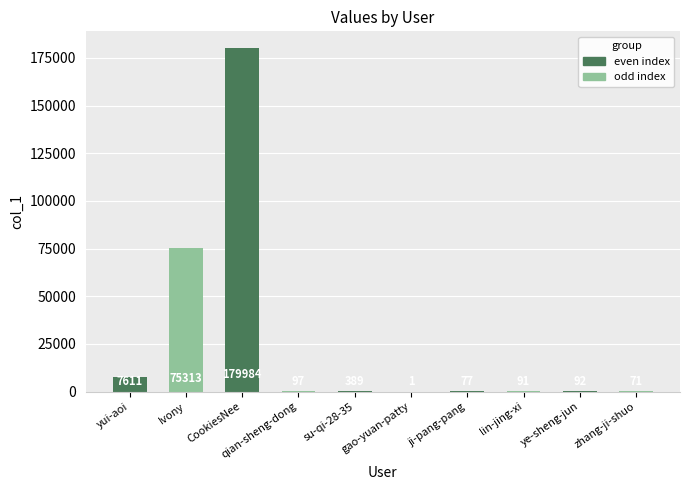

What is the change in value from qian-sheng-dong to gao-yuan-patty?

-96